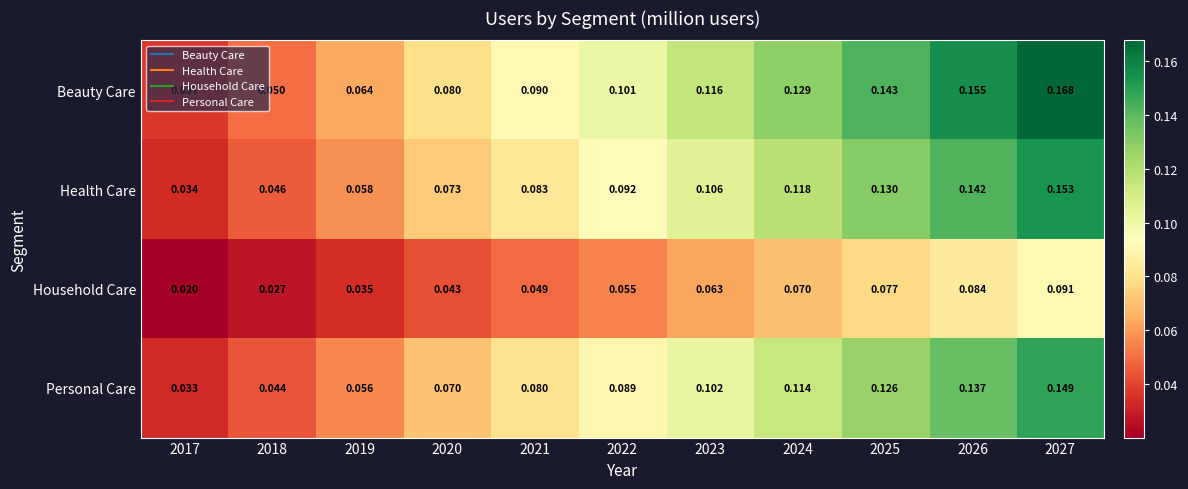

Which series changed the most between 2017 and 2026?

Beauty Care